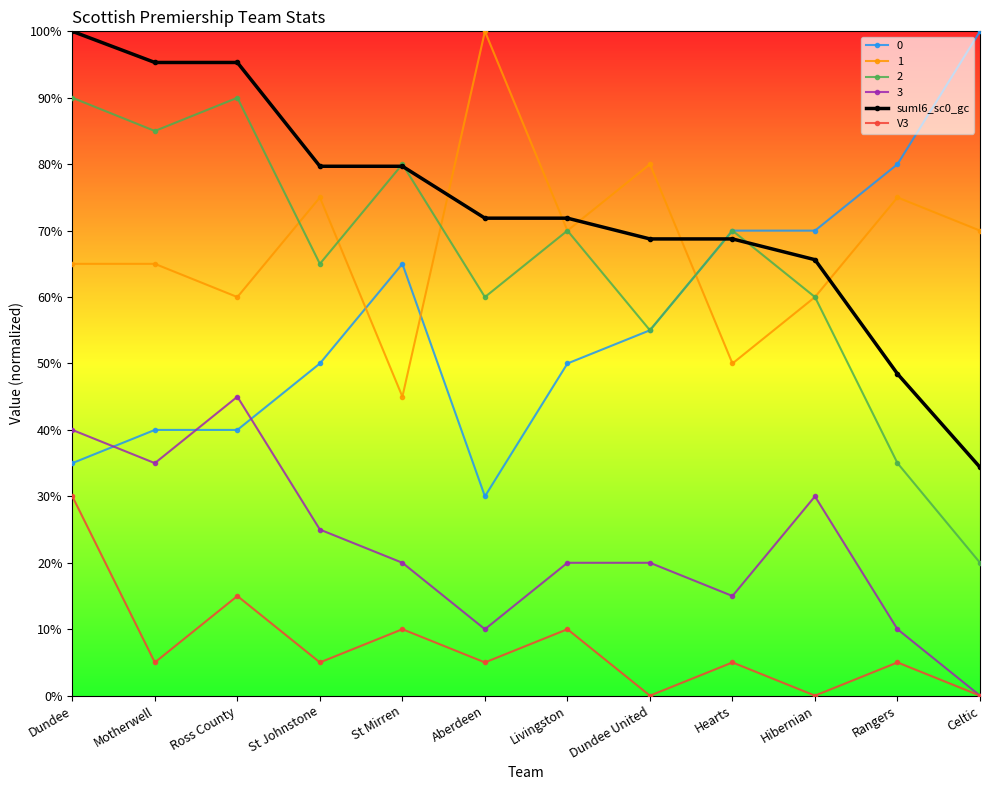

What position from the right is Dundee?

12